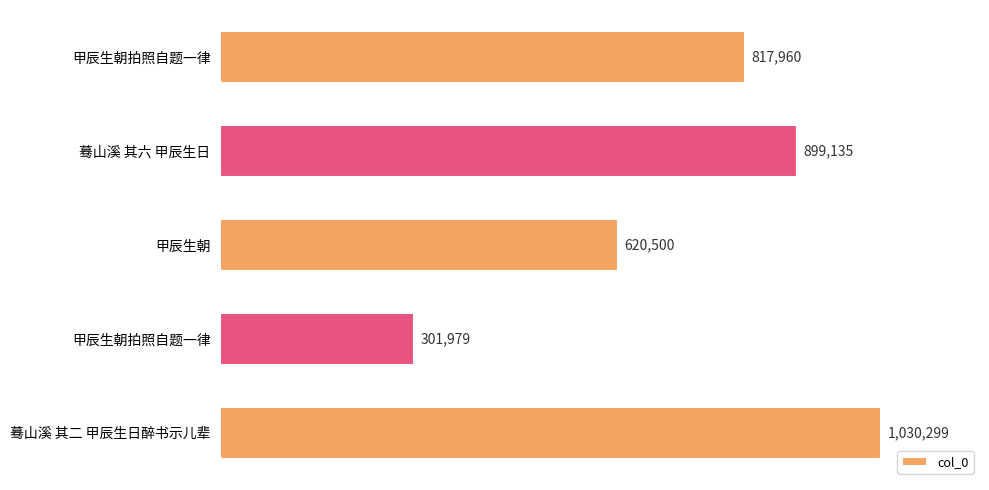

Count the number of data series in this chart.

1